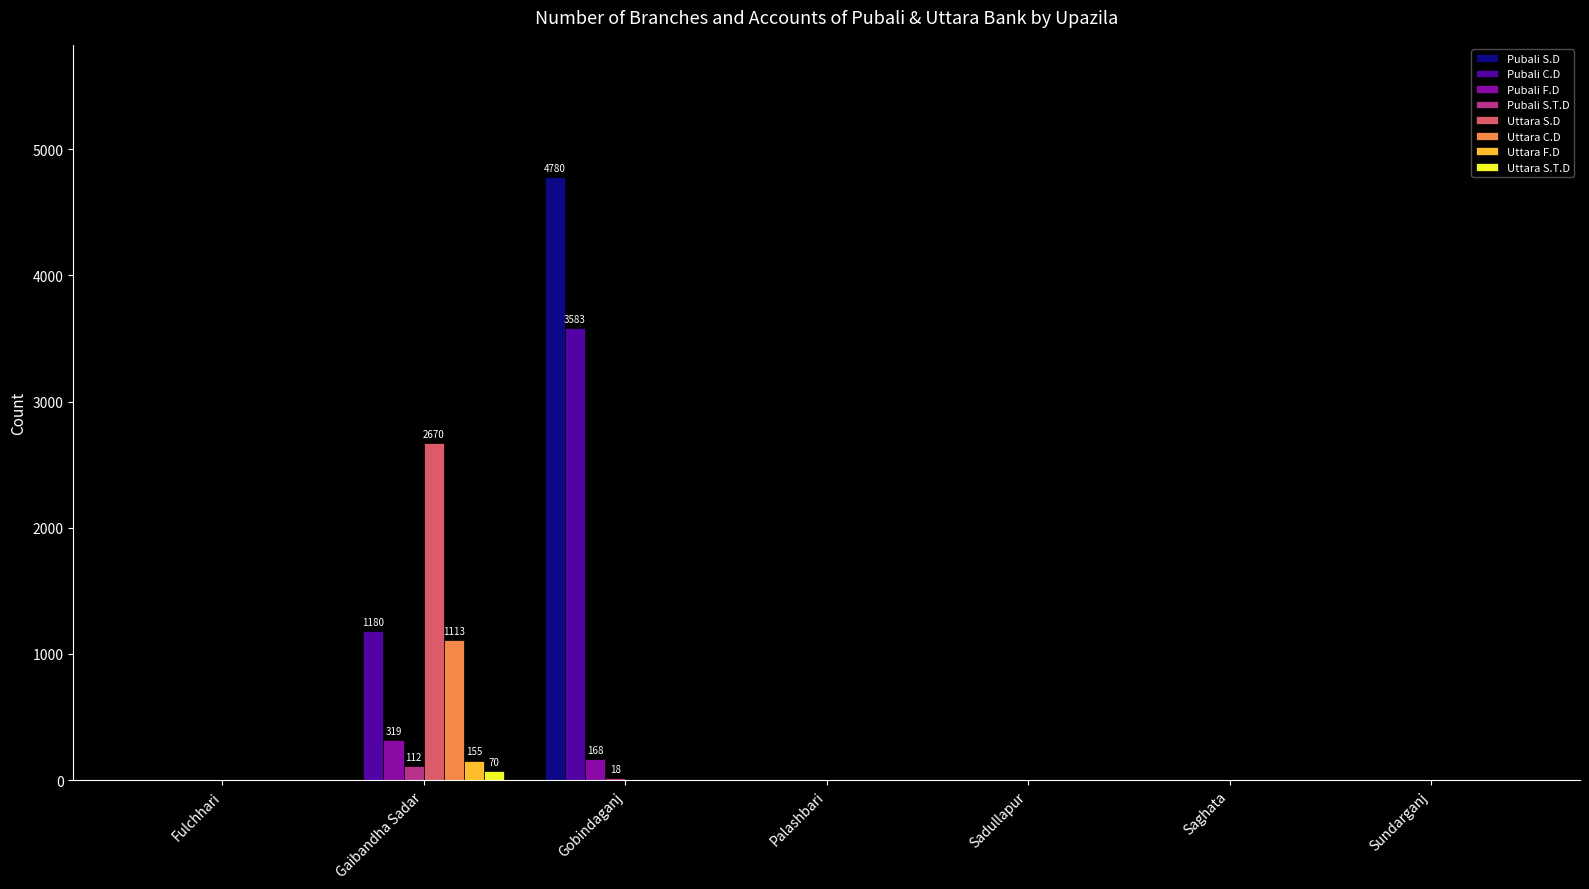

Count the number of data series in this chart.

8